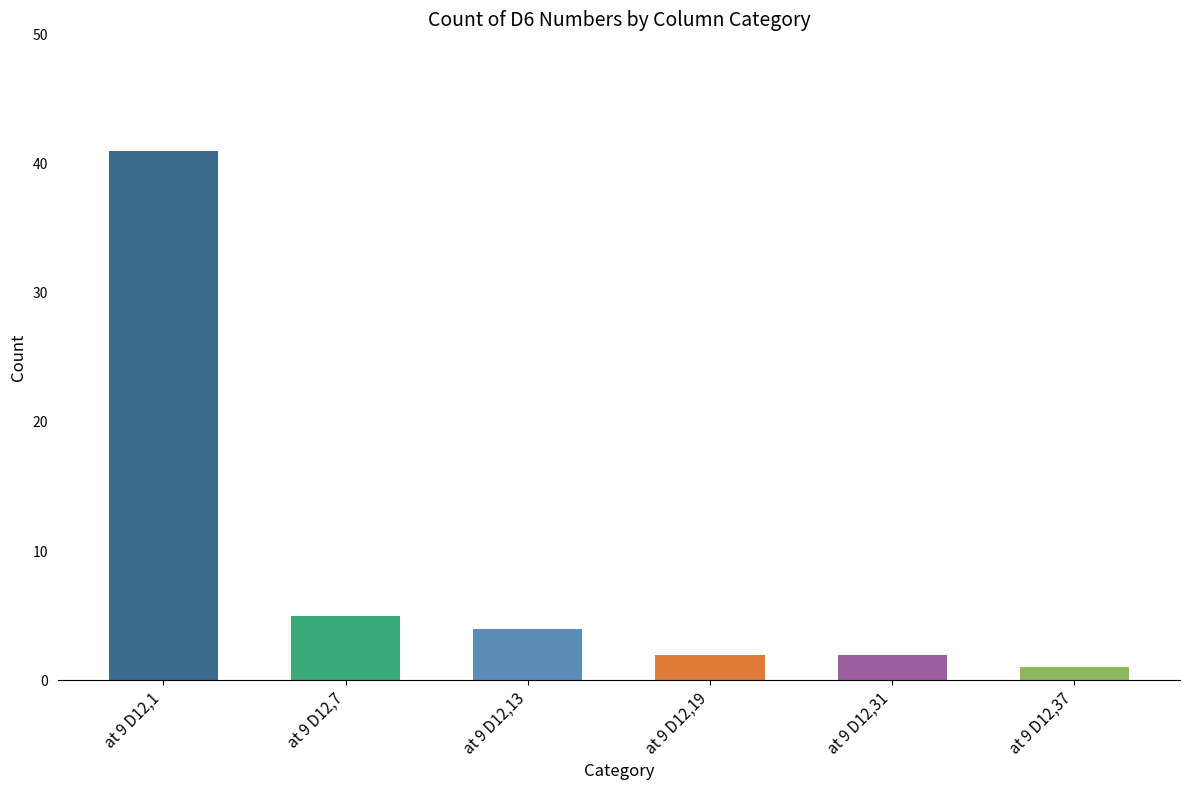

How many bars are there in total?

6